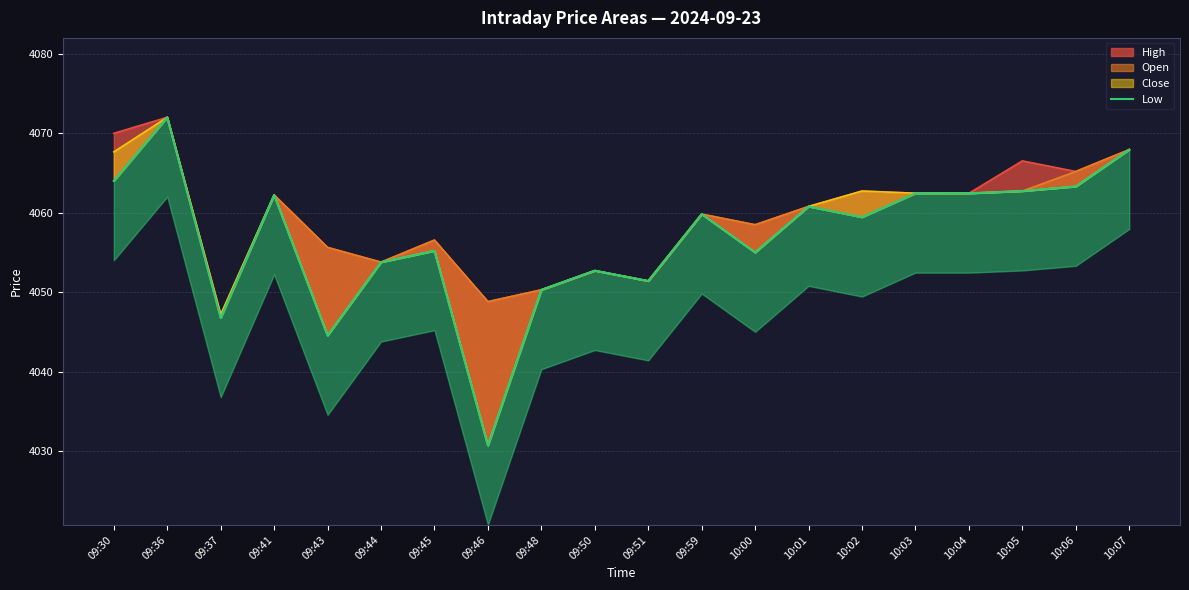

Reading right to left, what are all the values shown in this chart?

10:07=4067.9	10:06=4063.3	10:05=4062.7	10:04=4062.4	10:03=4062.5	10:02=4059.4	10:01=4060.8	10:00=4055.0	09:59=4059.8	09:51=4051.4	09:50=4052.7	09:48=4050.3	09:46=4030.7	09:45=4055.2	09:44=4053.8	09:43=4044.5	09:41=4062.2	09:37=4046.8	09:36=4072.0	09:30=4064.0